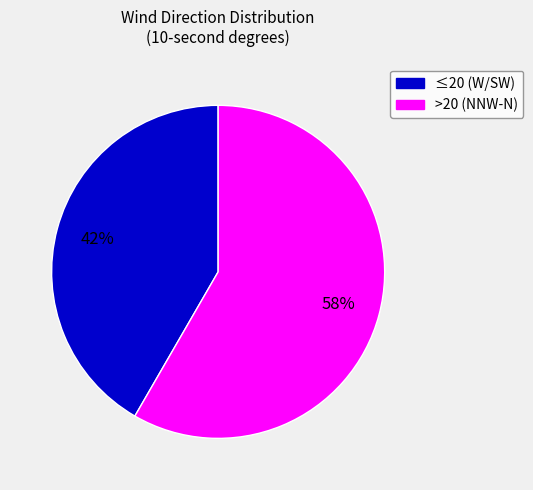

To the nearest percent, what is the average slice percentage?

50%